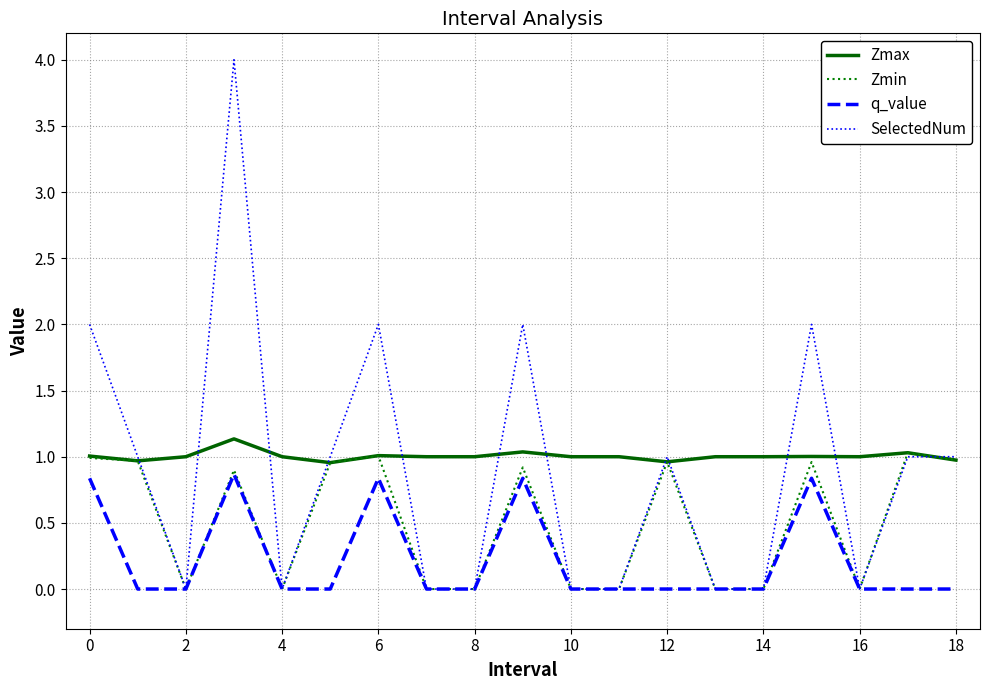

How many lines are shown in the chart?

4